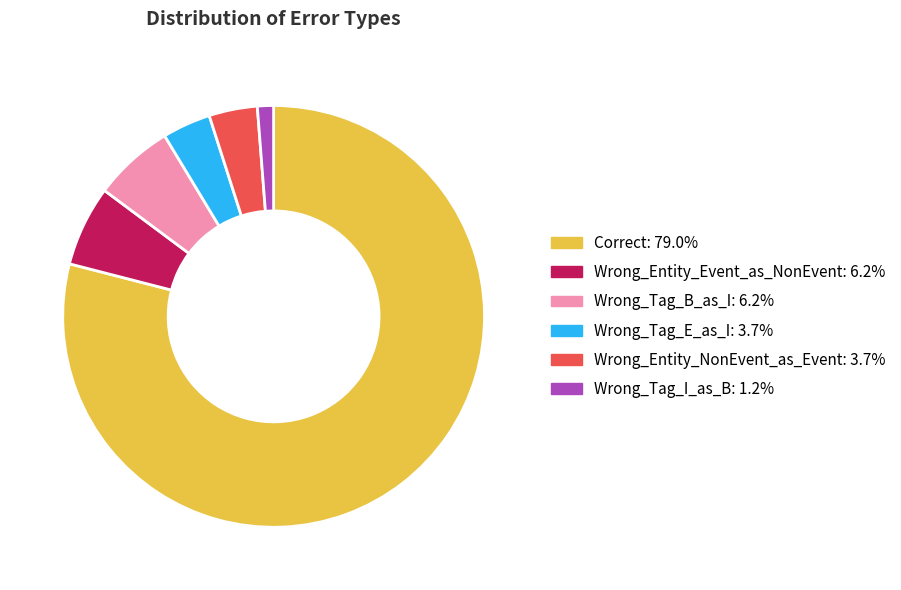

Which slice represents more than half of the pie?

Correct